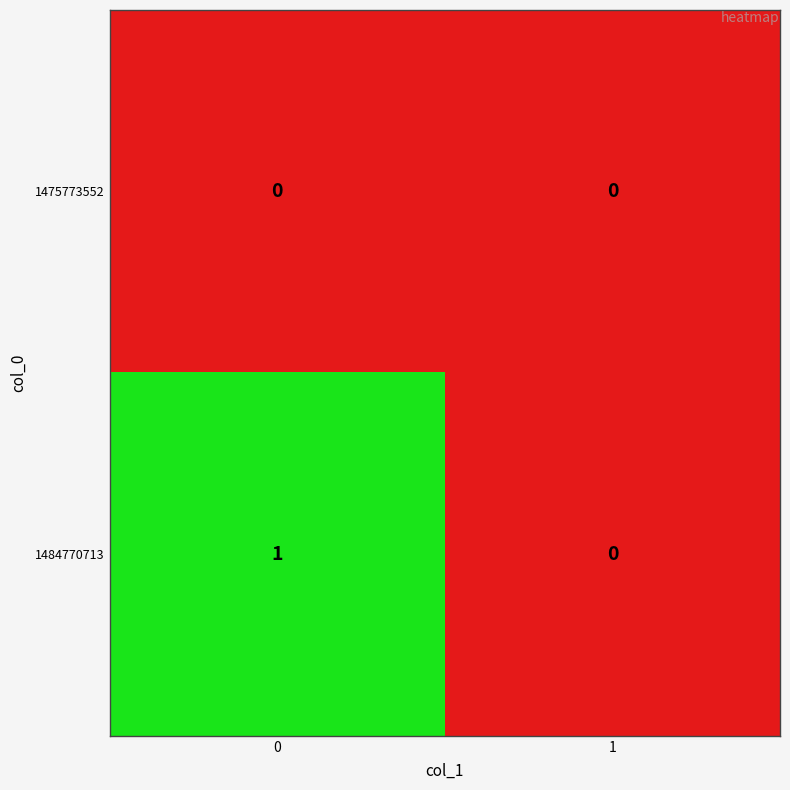

Rank the series by their average value, from highest to lowest.

1484770713, 1475773552